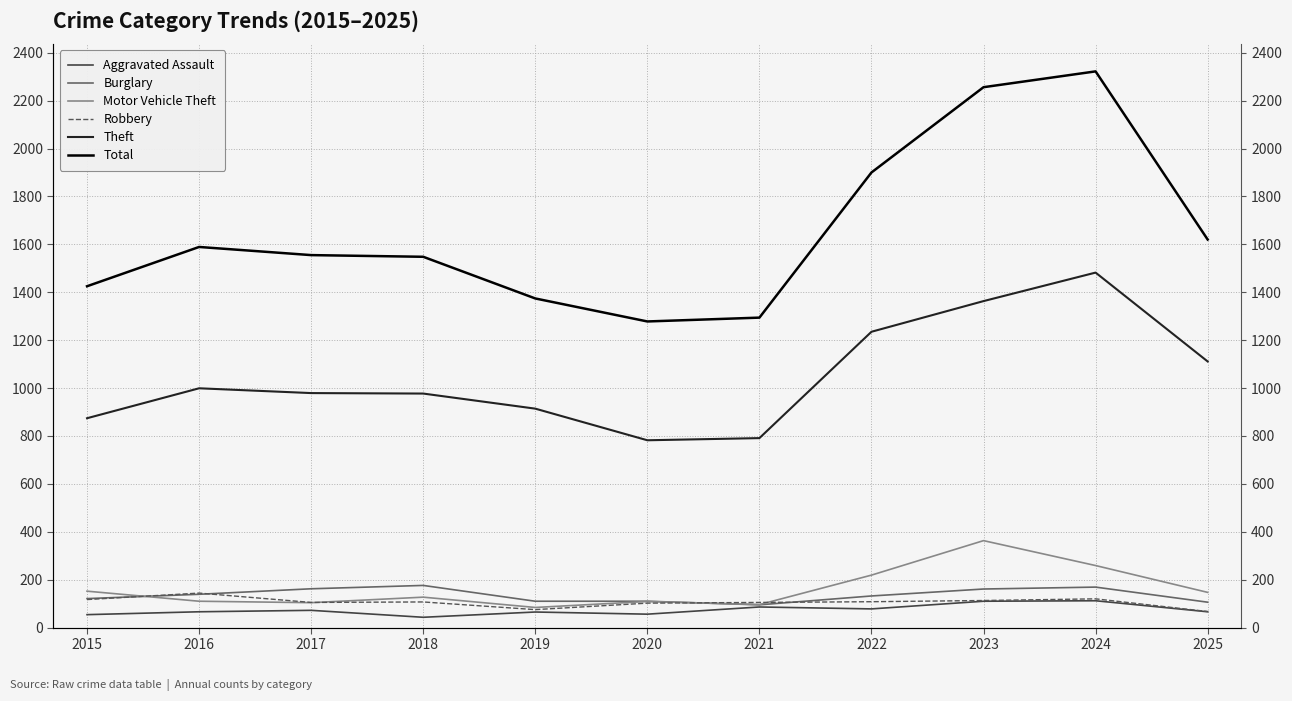

At which label does Aggravated Assault first exceed 66?

2017